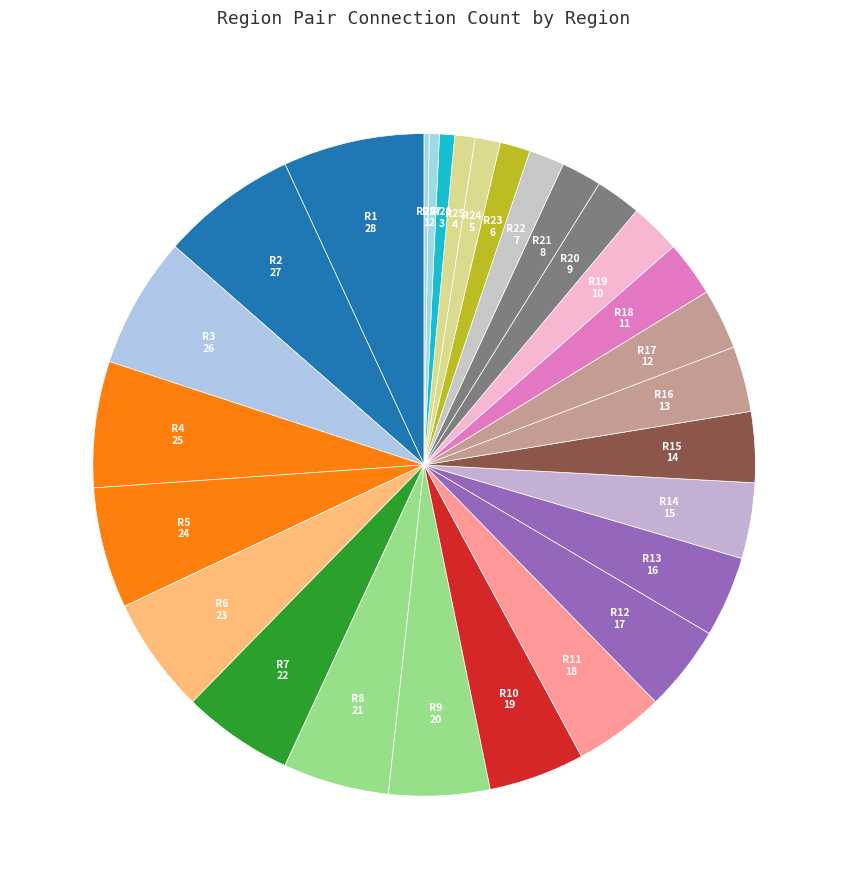

Is there a majority slice in this chart?

No